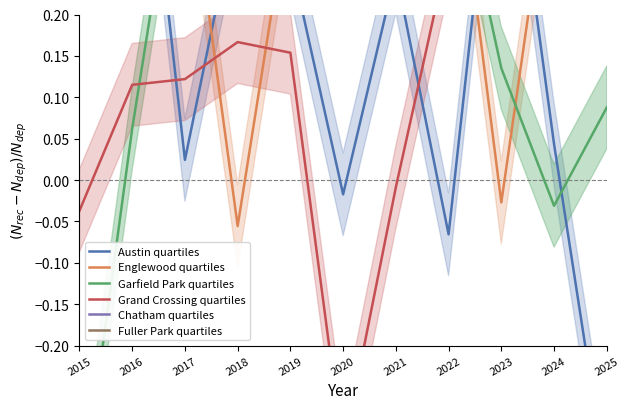

Is it true that Chatham quartiles equals -0.2 at 2021?

False